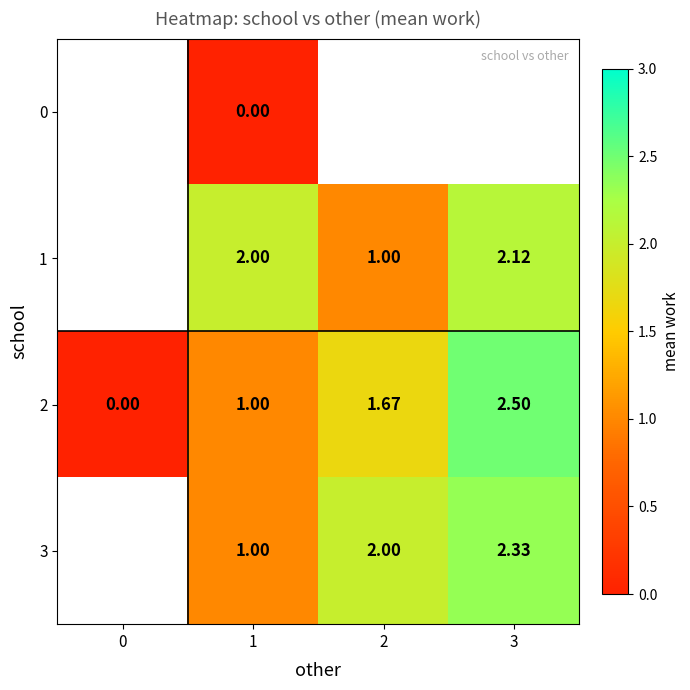

Between 2 and 3, which series saw the biggest shift?

1